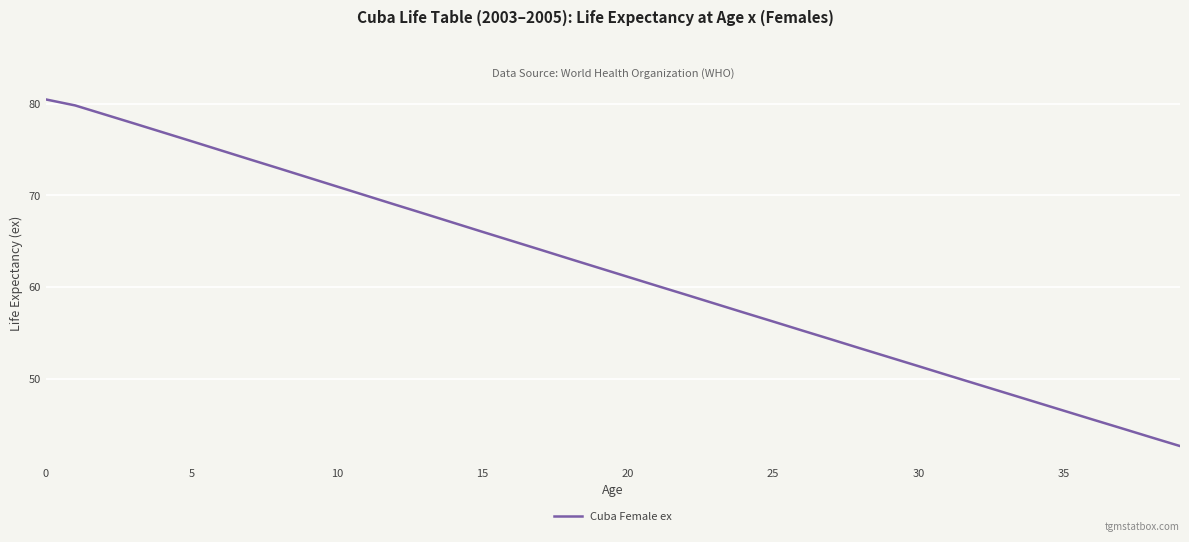

What is the difference between the maximum and minimum values?

37.8